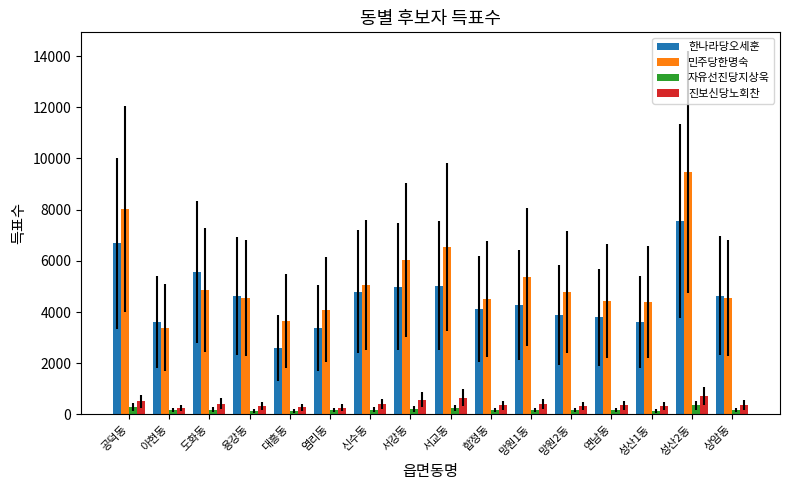

What is the value of the 한나라당오세훈 bar at the 5th from the left?

2601